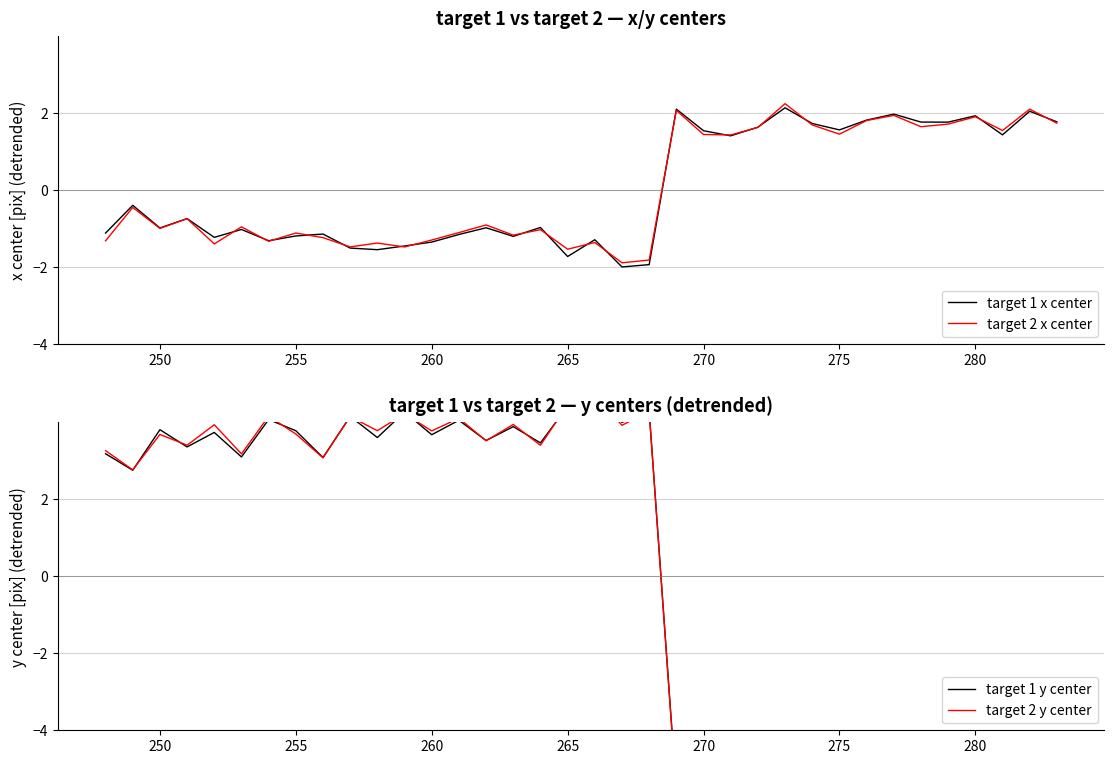

What is the highest value of the target 2 x center series?

2.2